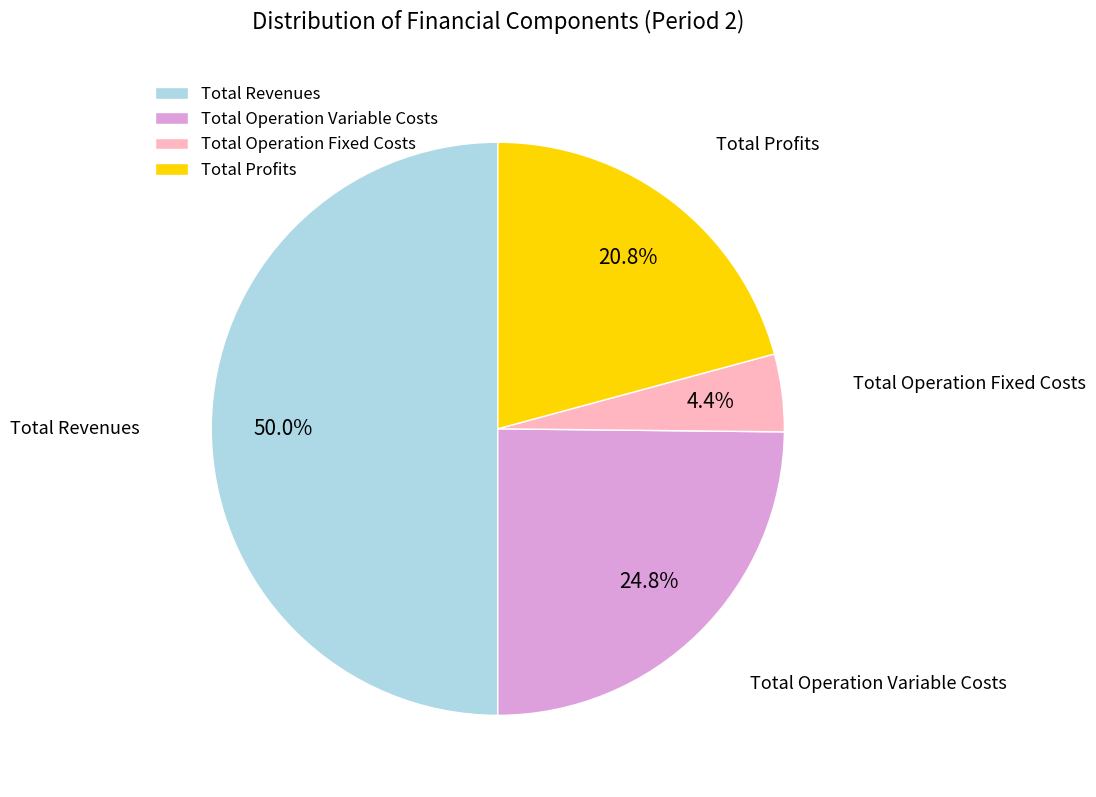

Rank the categories by value from lowest to highest.

Total Operation Fixed Costs, Total Profits, Total Operation Variable Costs, Total Revenues